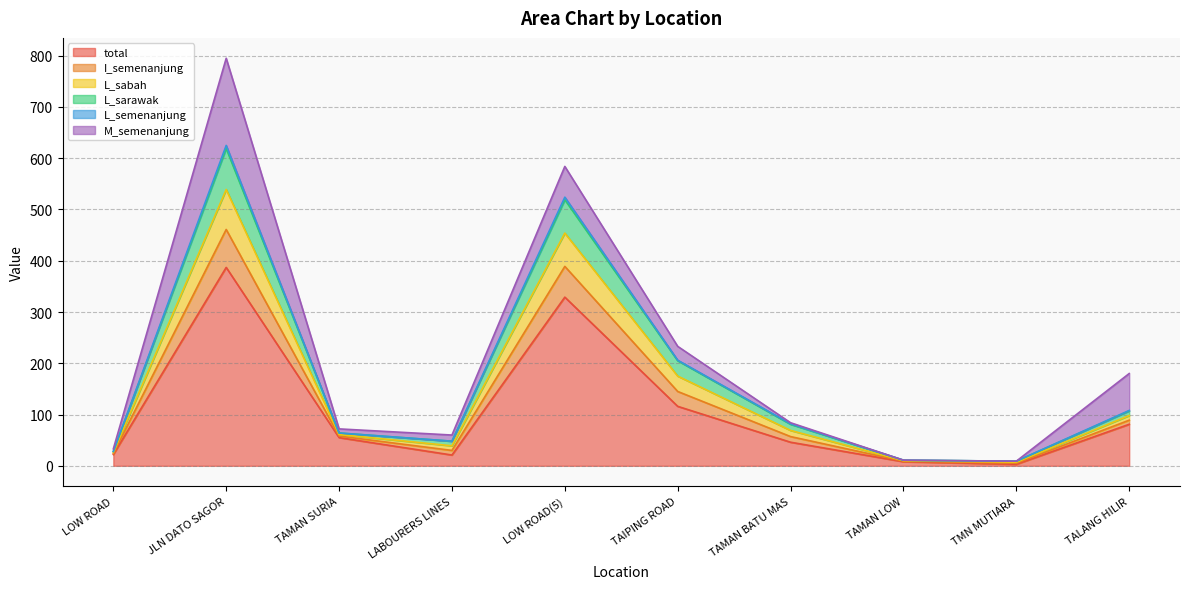

List the labels in order of I_semenanjung value, largest first.

JLN DATO SAGOR, LOW ROAD(5), TAIPING ROAD, TALANG HILIR, TAMAN BATU MAS, TAMAN SURIA, LABOURERS LINES, LOW ROAD, TAMAN LOW, TMN MUTIARA